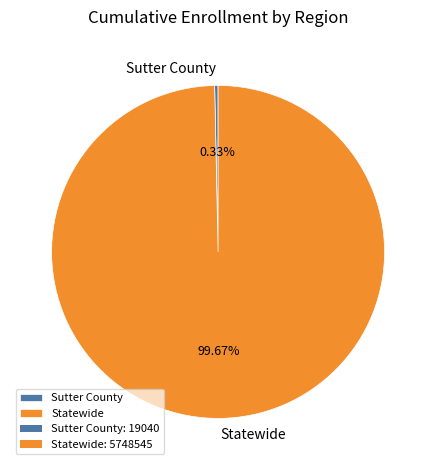

To the nearest percent, what portion does Statewide represent?

100%